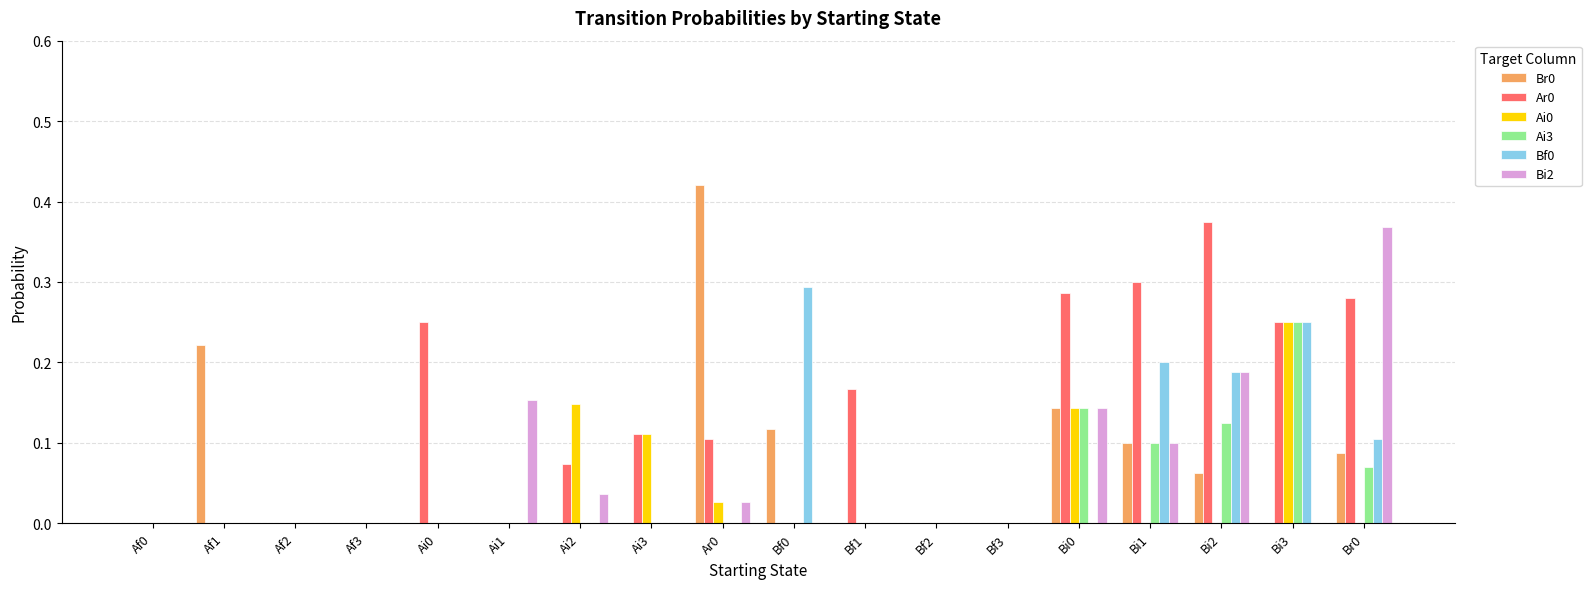

Between Af1 and Br0, which series saw the biggest shift?

Bi2